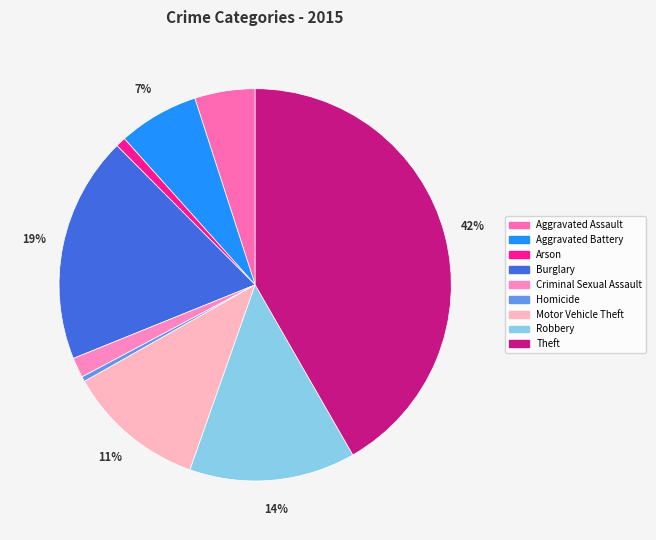

How many segments does this pie chart have?

9